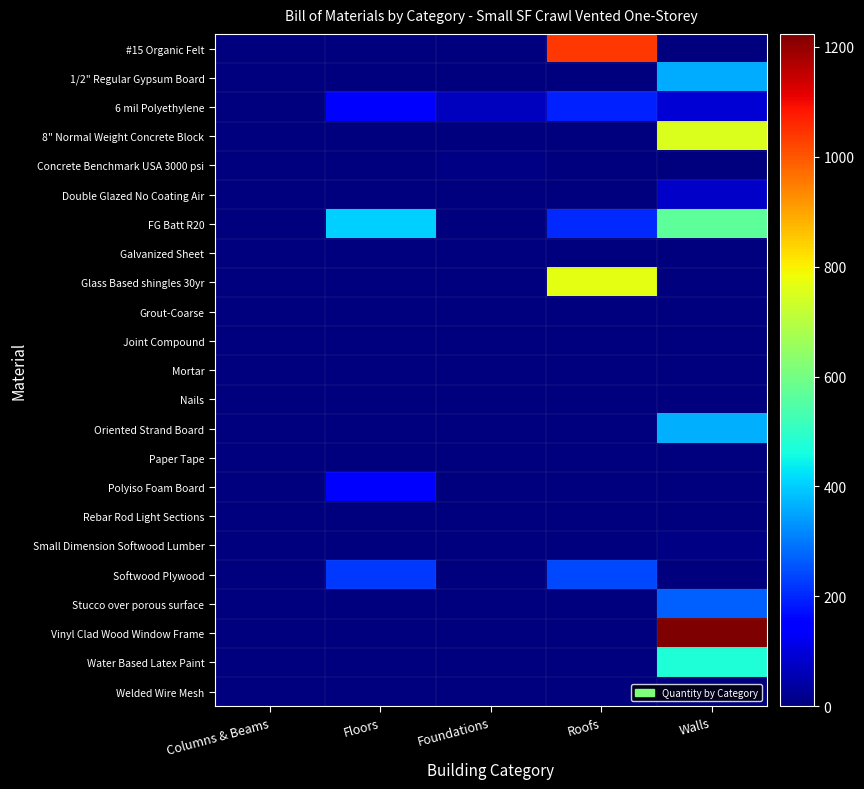

What is the total value across all series at Roofs?

2442.9